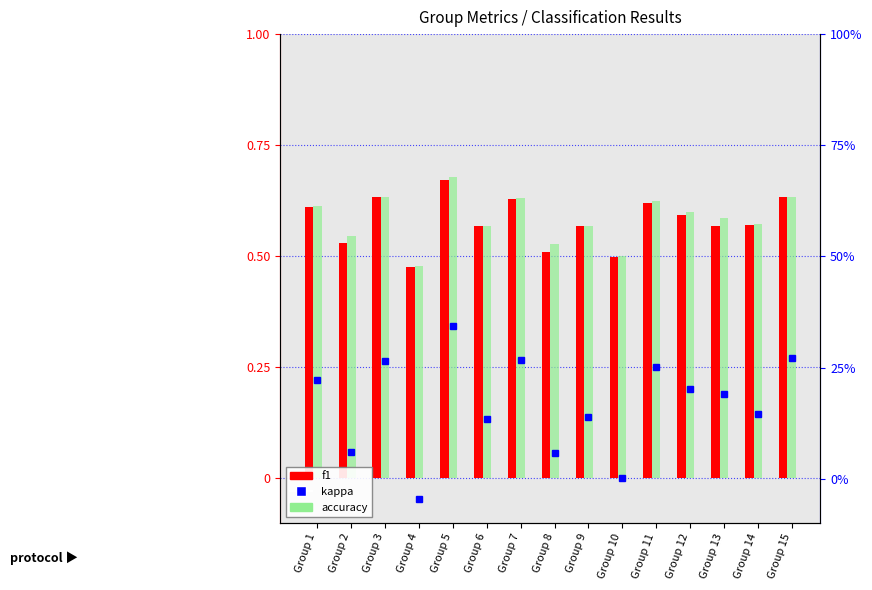

At which label does f1 reach its minimum?

Group 4